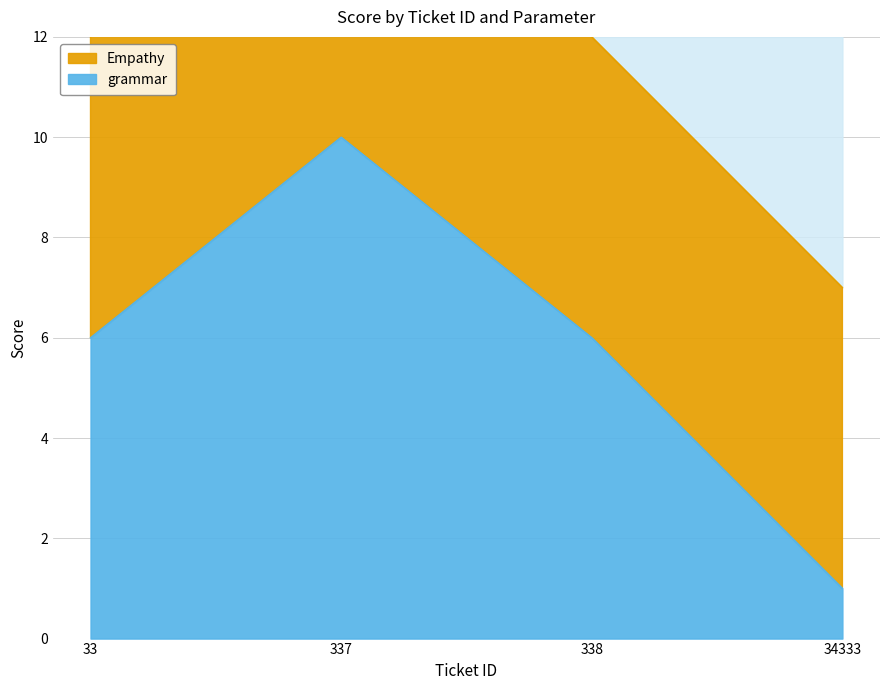

What is the approximate value at 338?

12